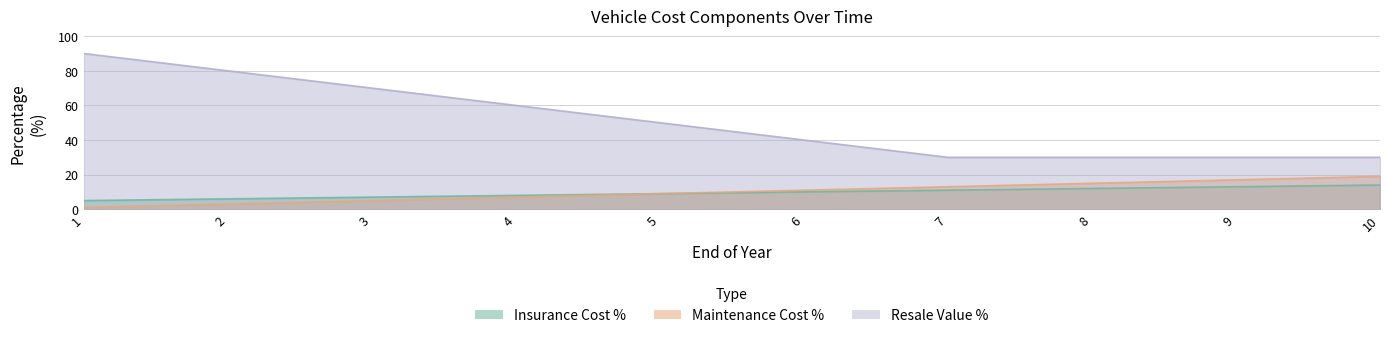

What are all the series names shown in the legend?

Insurance Cost %, Maintenance Cost %, Resale Value %